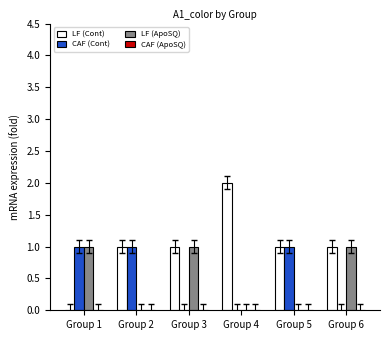

Which series has the largest total across all categories?

LF (Cont)